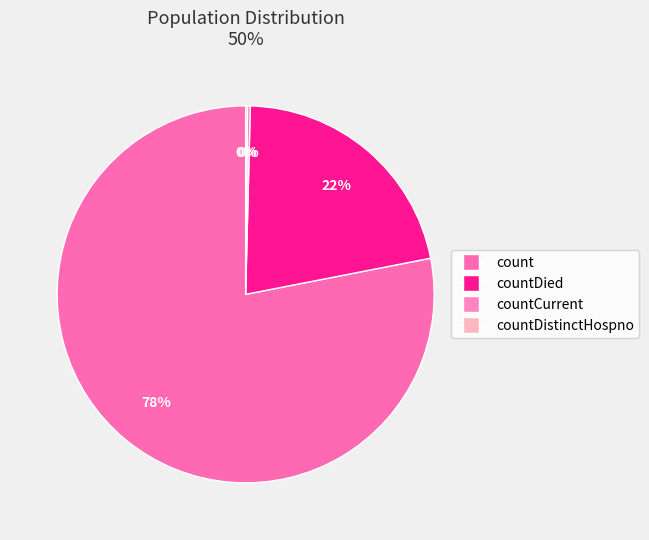

How many segments does this pie chart have?

4